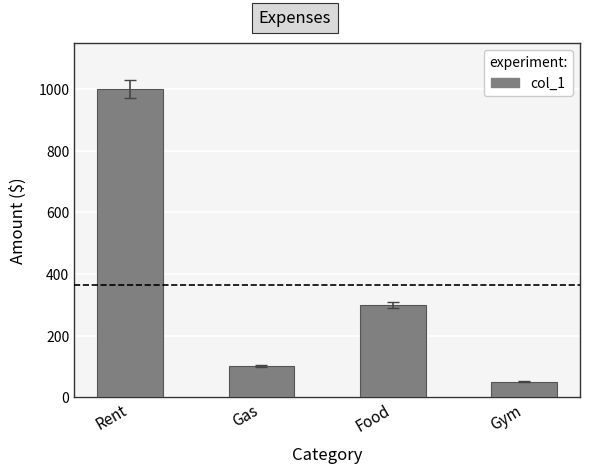

What is the value of the 4th bar from the left?

50